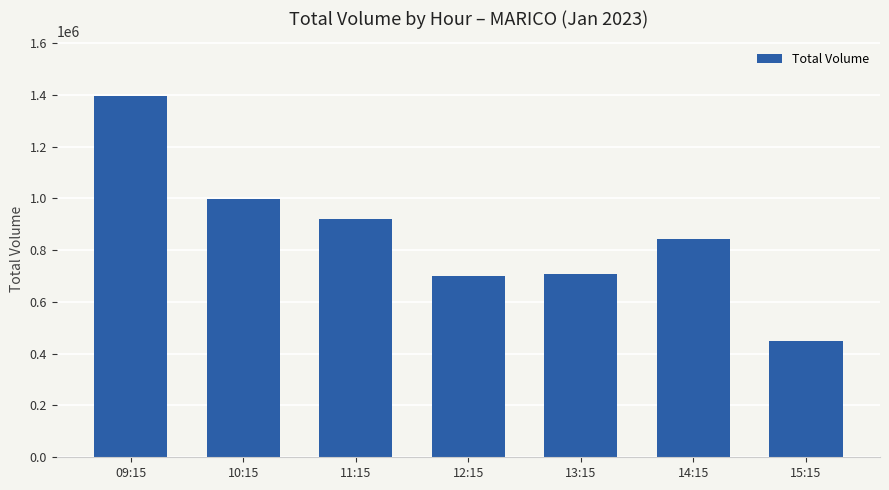

What position from the right is 14:15?

2